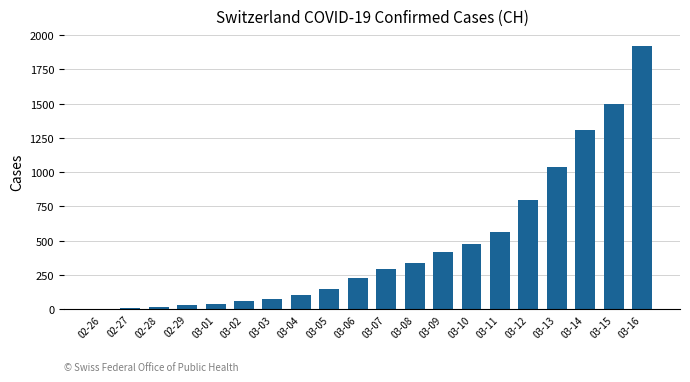

Read the value at 02-27, to the nearest 10.

10